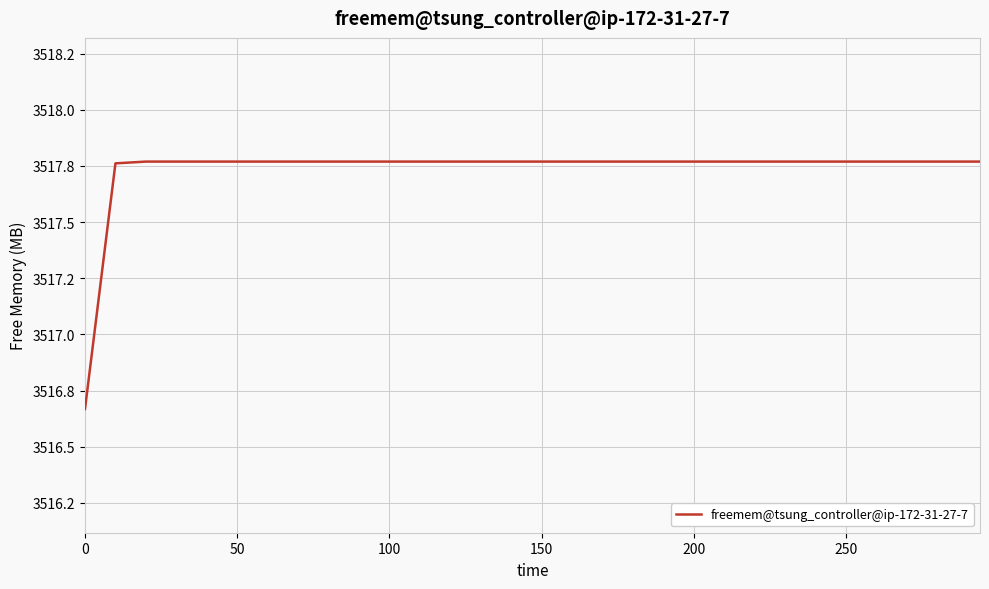

True or false: the data has more than 2 interior local peaks.

False